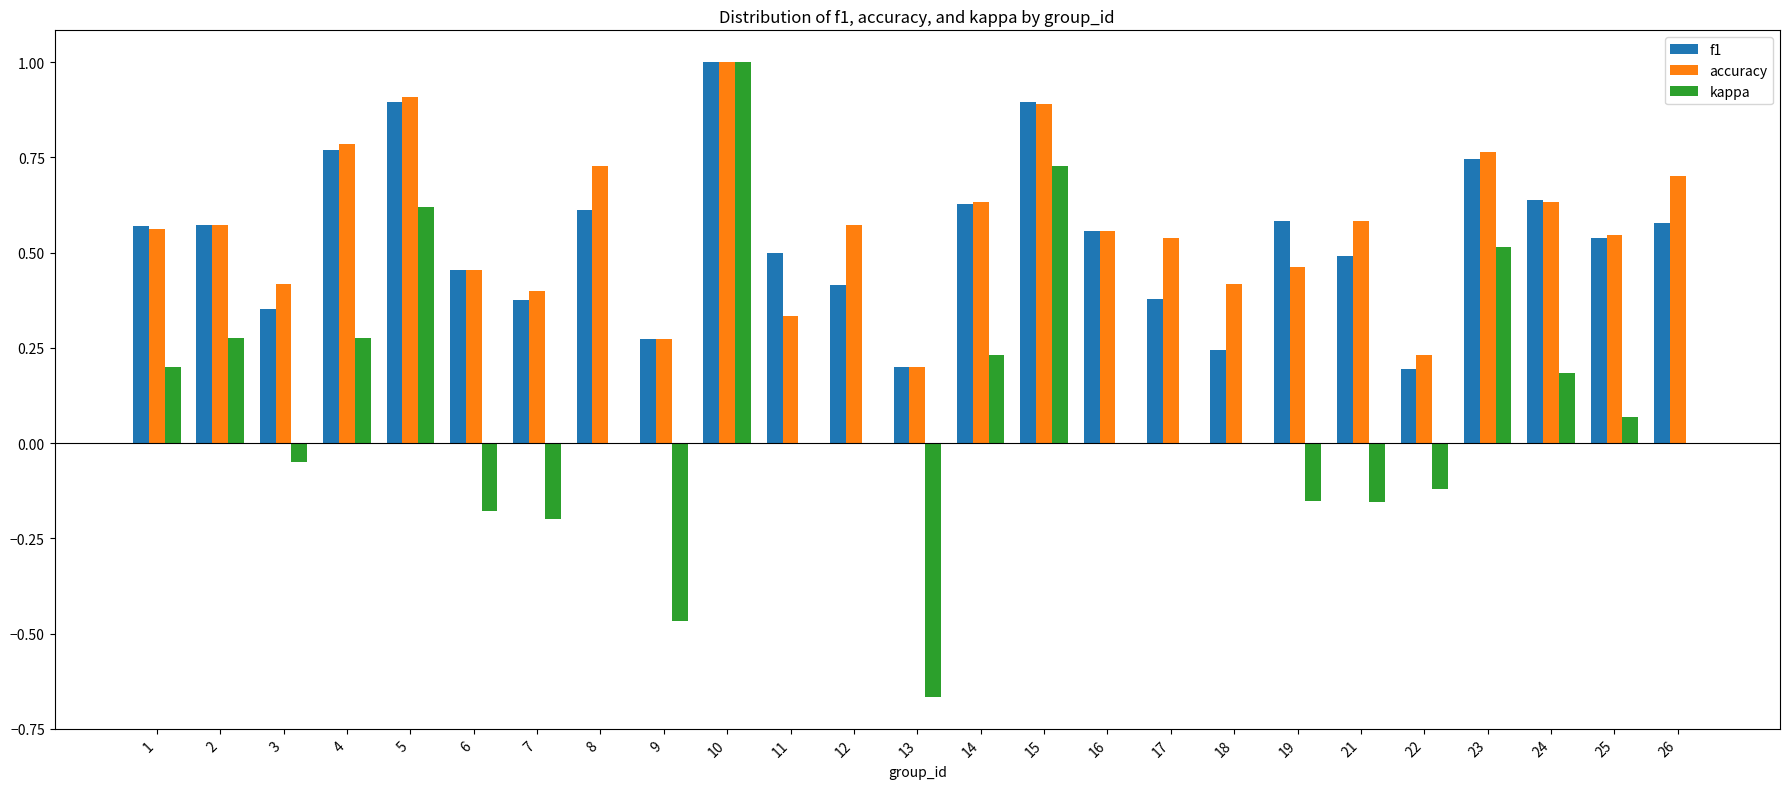

How many categories are shown in the chart?

25